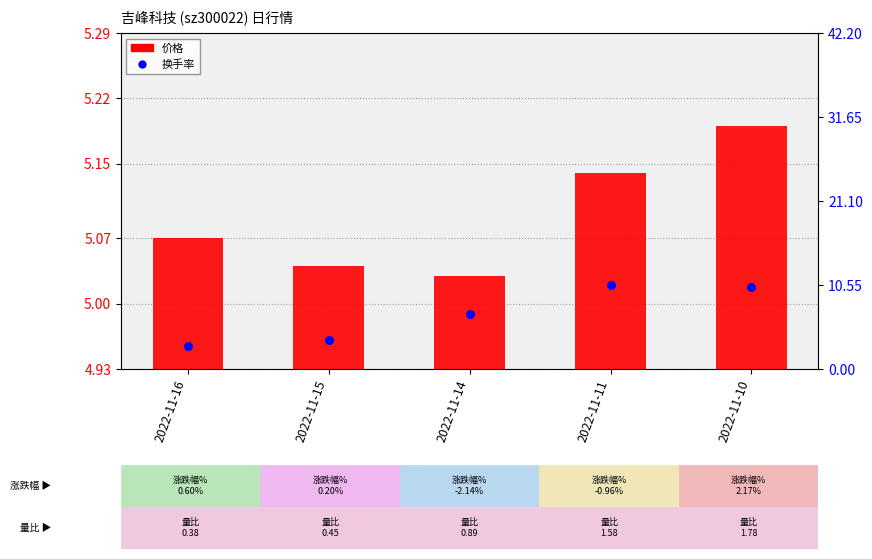

At how many categories does at least one series exceed 3?

5